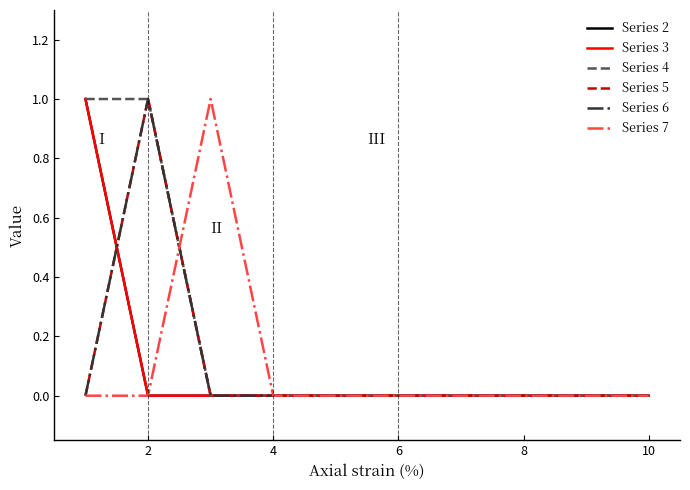

Reading left to right, what are all the values shown in this chart?

Series 2: 1	0	0	0	0	0	0	0	0	0
Series 3: 1	0	0	0	0	0	0	0	0	0
Series 4: 1	1	0	0	0	0	0	0	0	0
Series 5: 0	1	0	0	0	0	0	0	0	0
Series 6: 0	1	0	0	0	0	0	0	0	0
Series 7: 0	0	1	0	0	0	0	0	0	0